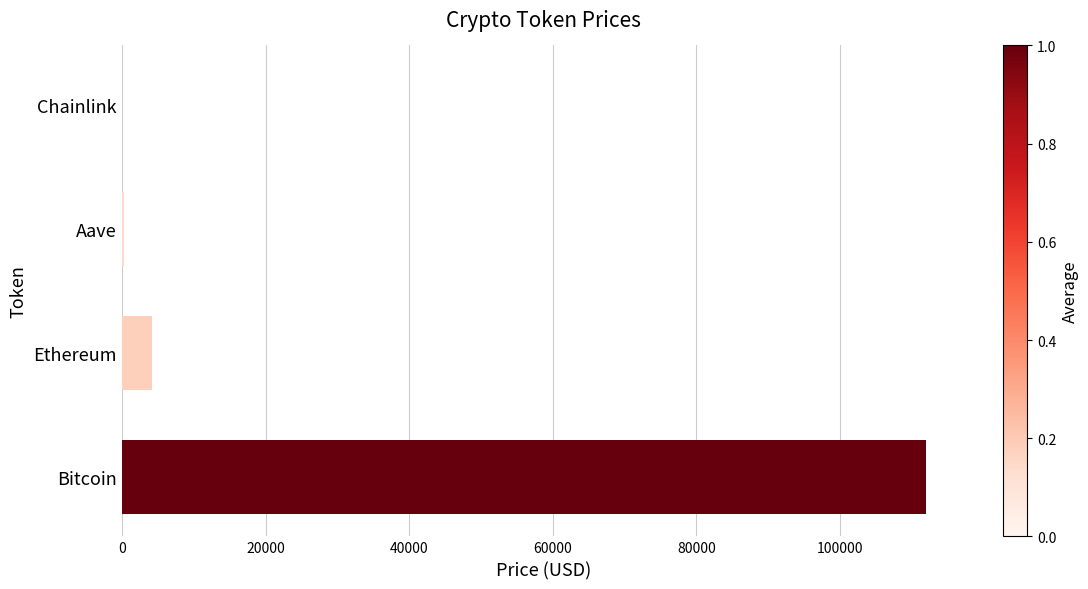

Which has a higher value, Bitcoin or Aave?

Bitcoin